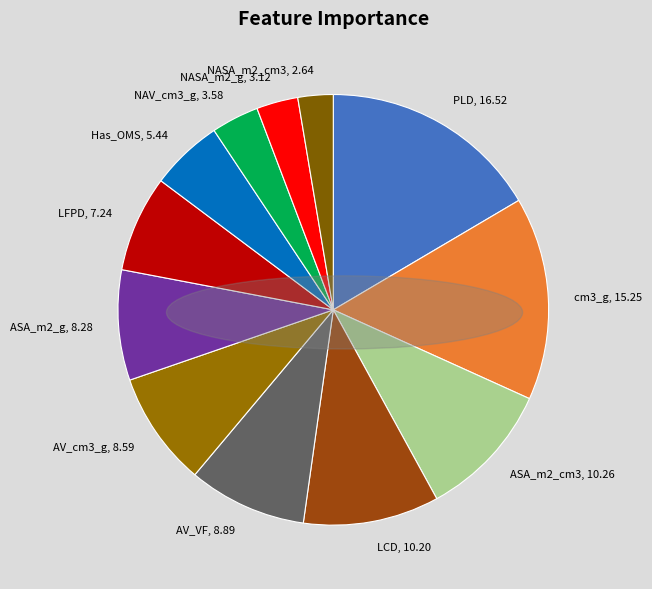

Do Has_OMS and NAV_cm3_g together represent more than half of the pie?

No